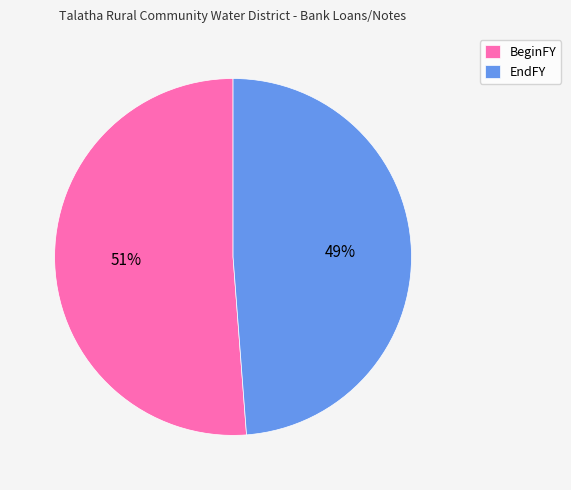

How many segments does this pie chart have?

2